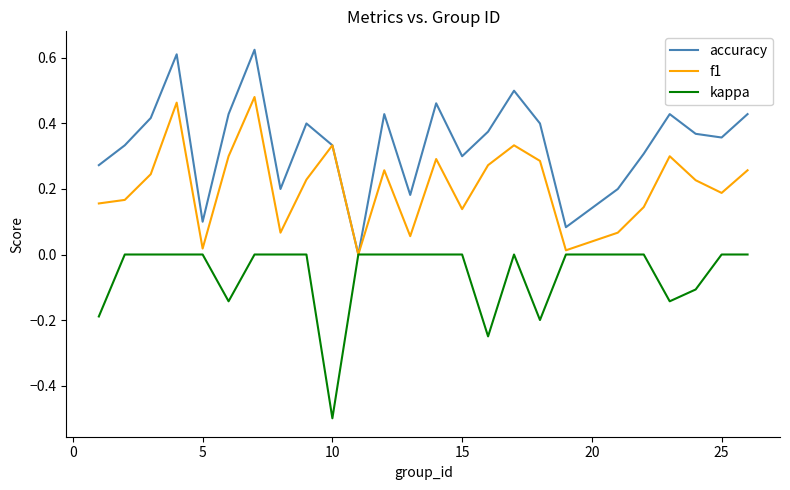

Which series has the largest range (max minus min)?

accuracy